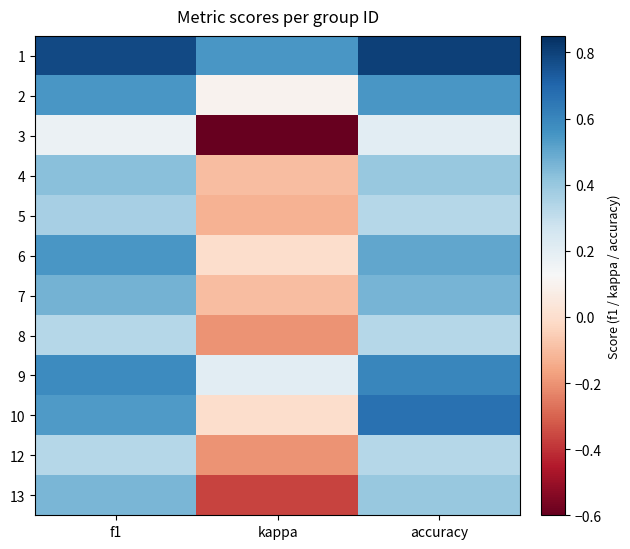

What is the smallest value displayed?

-0.6